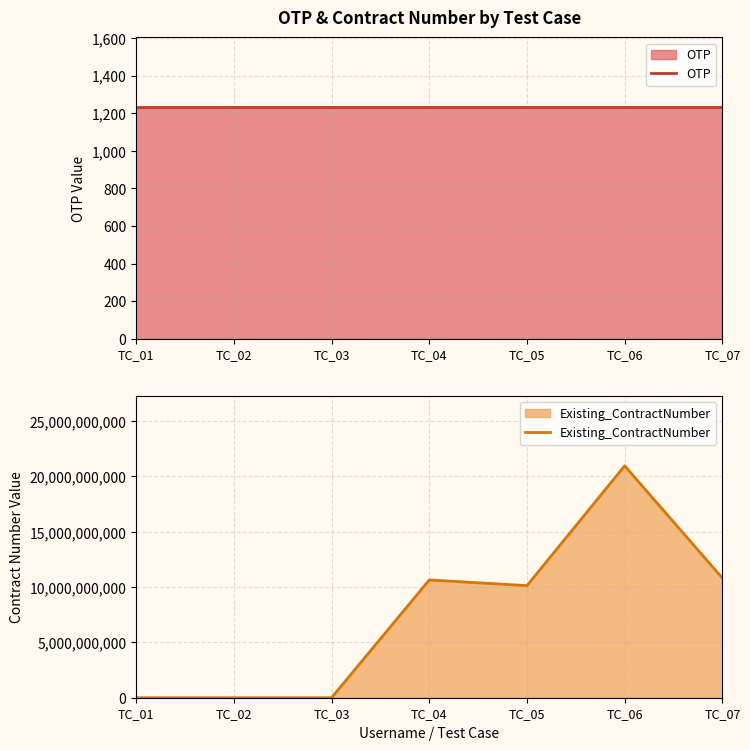

How many distinct data groups are displayed?

2